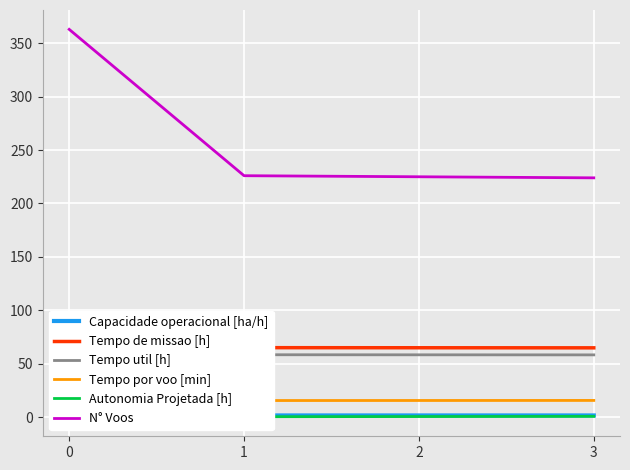

The Tempo por voo [min] series shows 15.5 at 1. True or false?

True